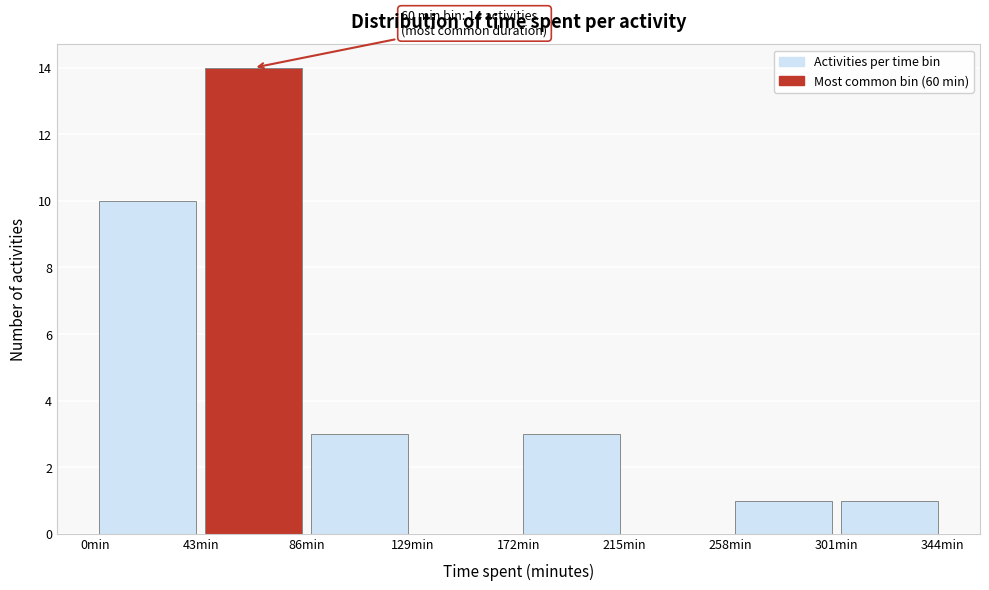

Over which range of the x-axis is the bar tallest?

43 to 86